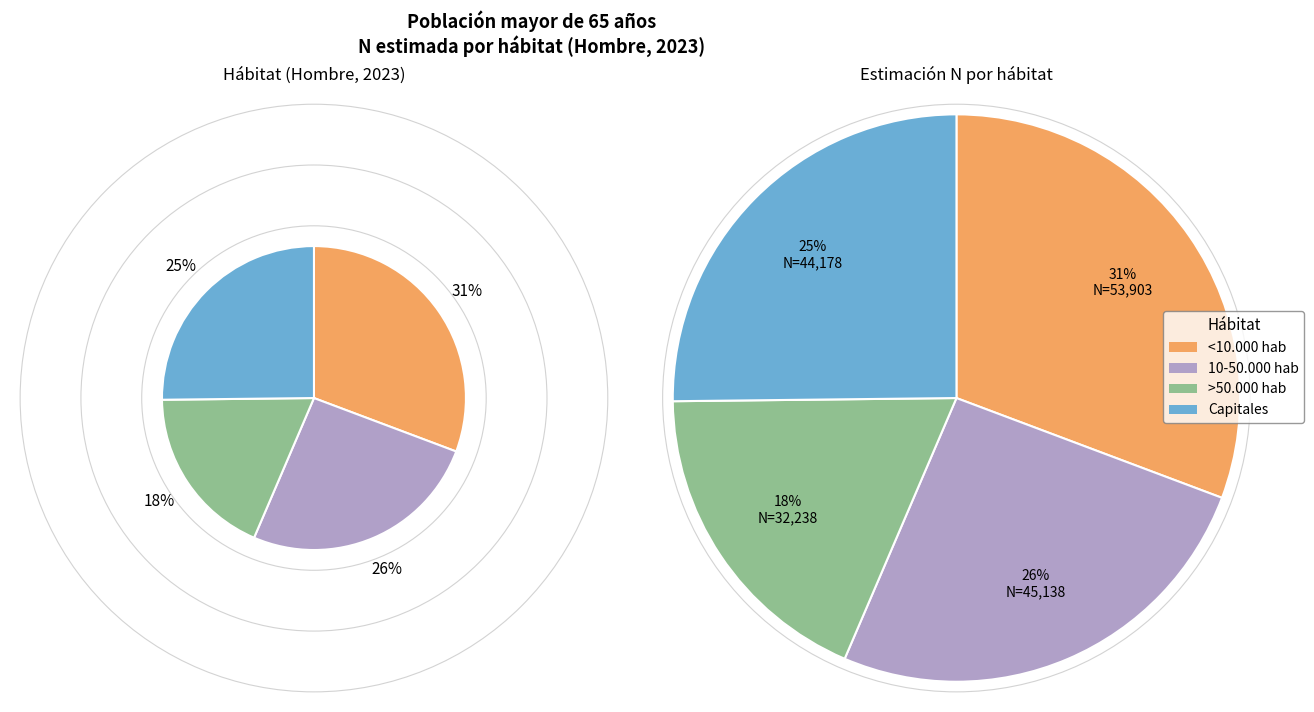

Which slice is the smallest?

>50.000 hab